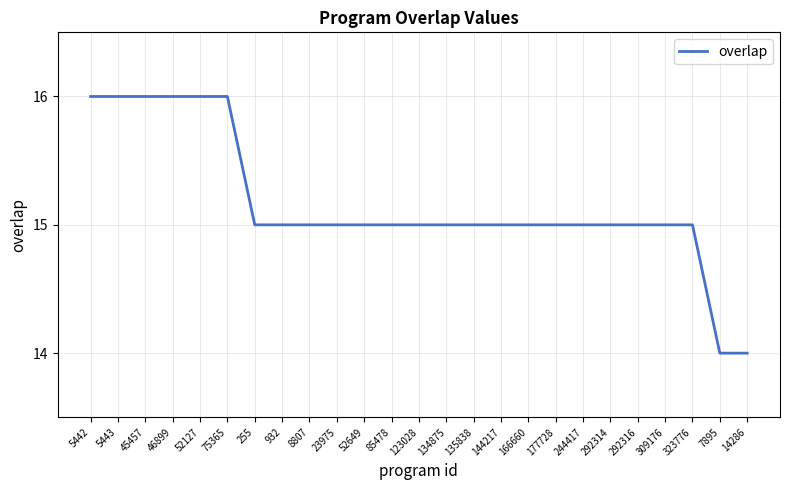

Reading left to right, list all the values displayed in this chart.

16	16	16	16	16	16	15	15	15	15	15	15	15	15	15	15	15	15	15	15	15	15	15	14	14